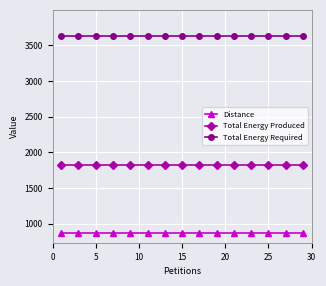

What is the value of the Total Energy Produced point at the 4th from the left?

1817